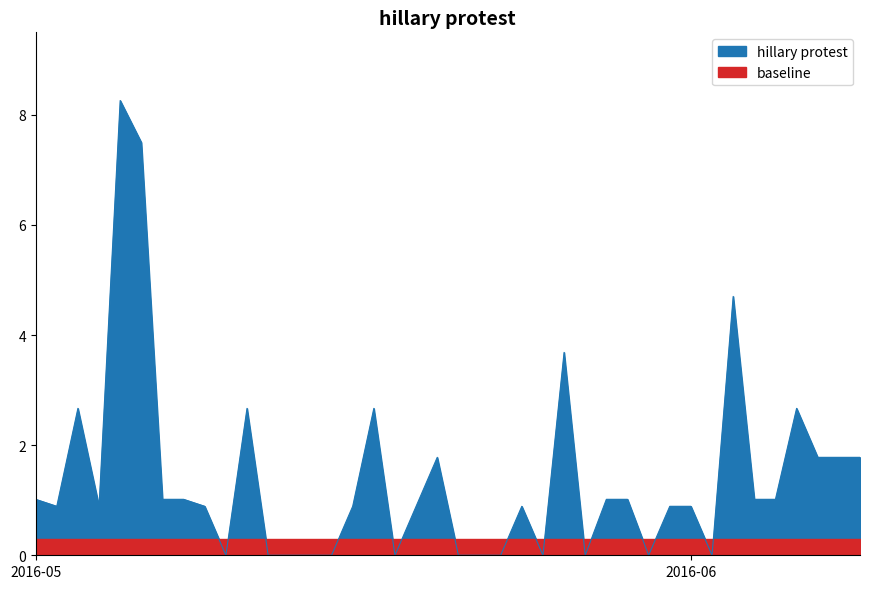

What is the change in value from 2016-05-12 to 2016-06-06?

+2.7